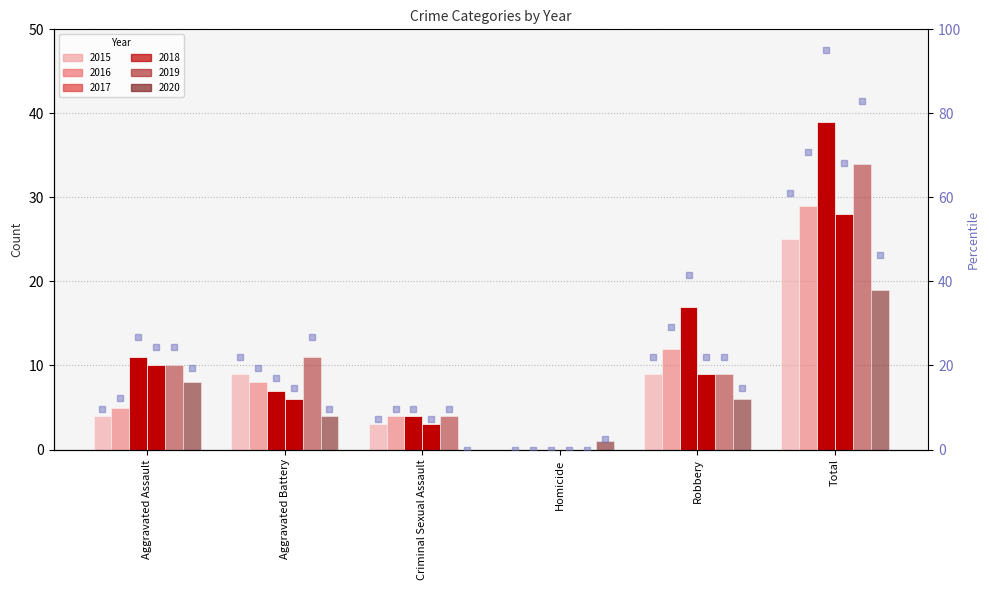

Is the value of rank 2020 at Robbery greater than the value of rank 2015 at Criminal Sexual Assault?

Yes